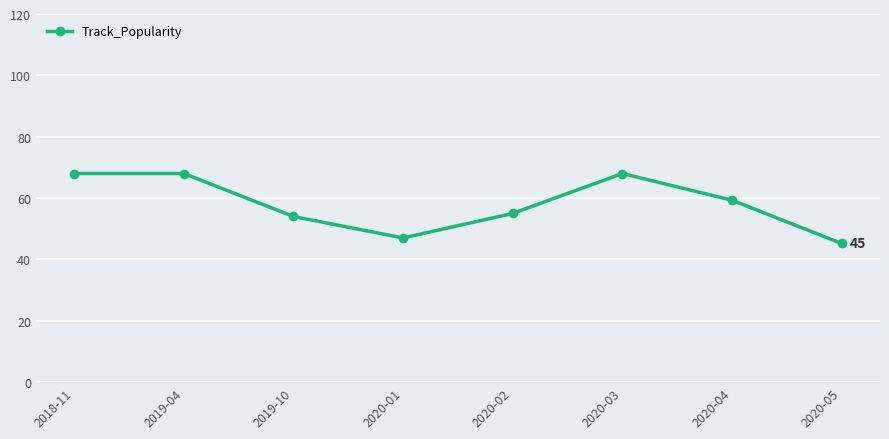

Where is the first local minimum?

2020-01